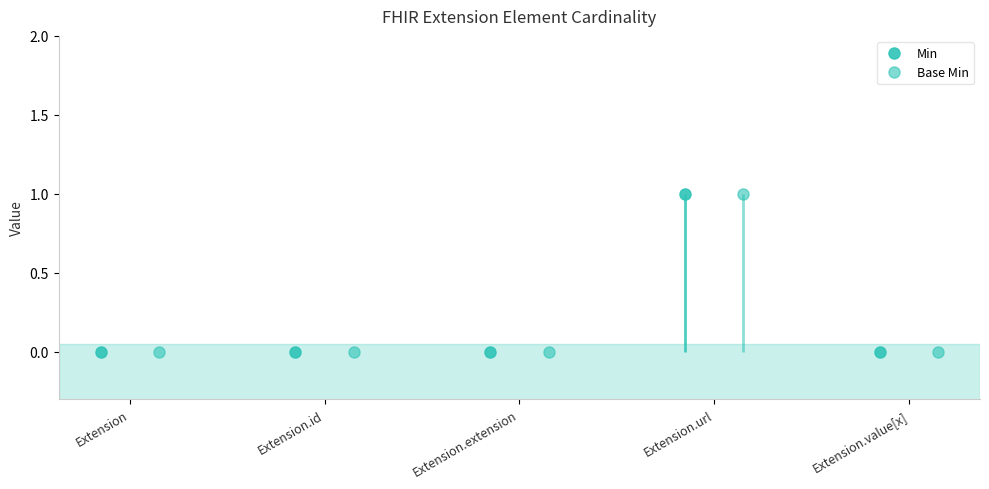

What is the difference between the maximum and minimum values in the Min series?

1